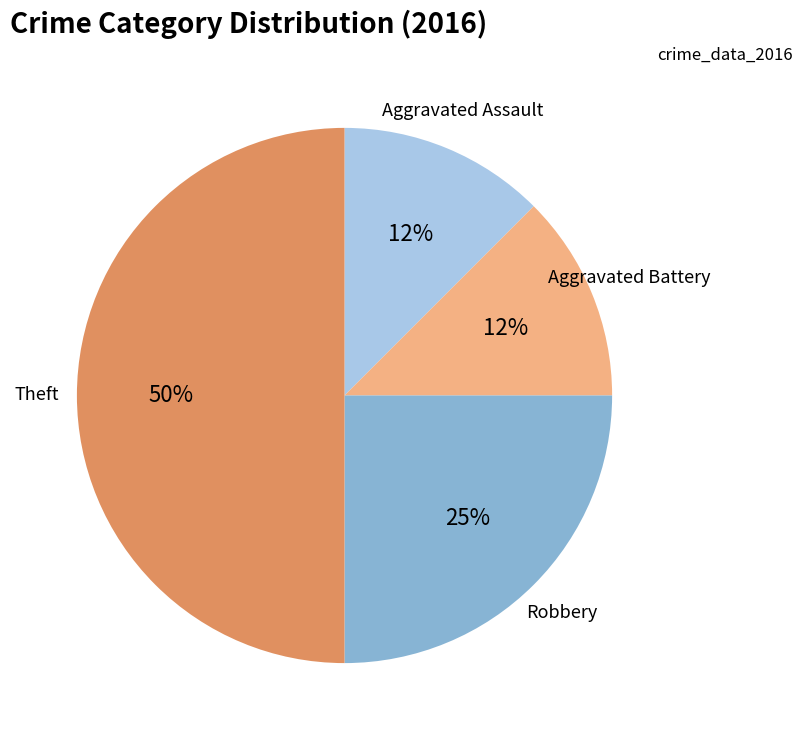

To the nearest percent, what is the average slice percentage?

25%